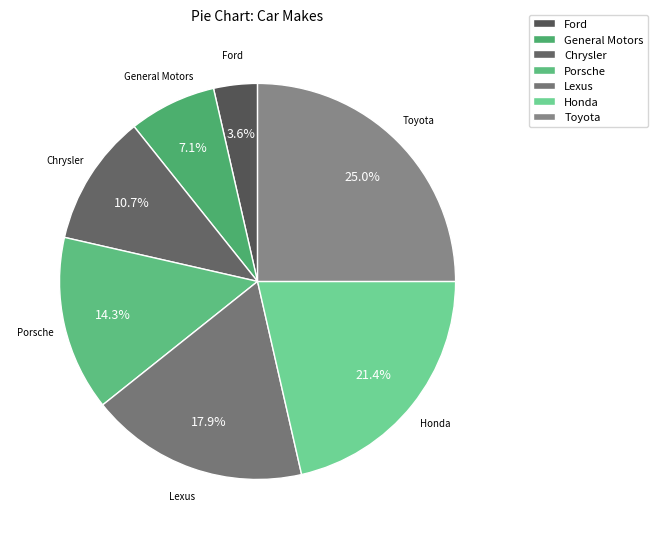

Which slice is the smallest?

Ford